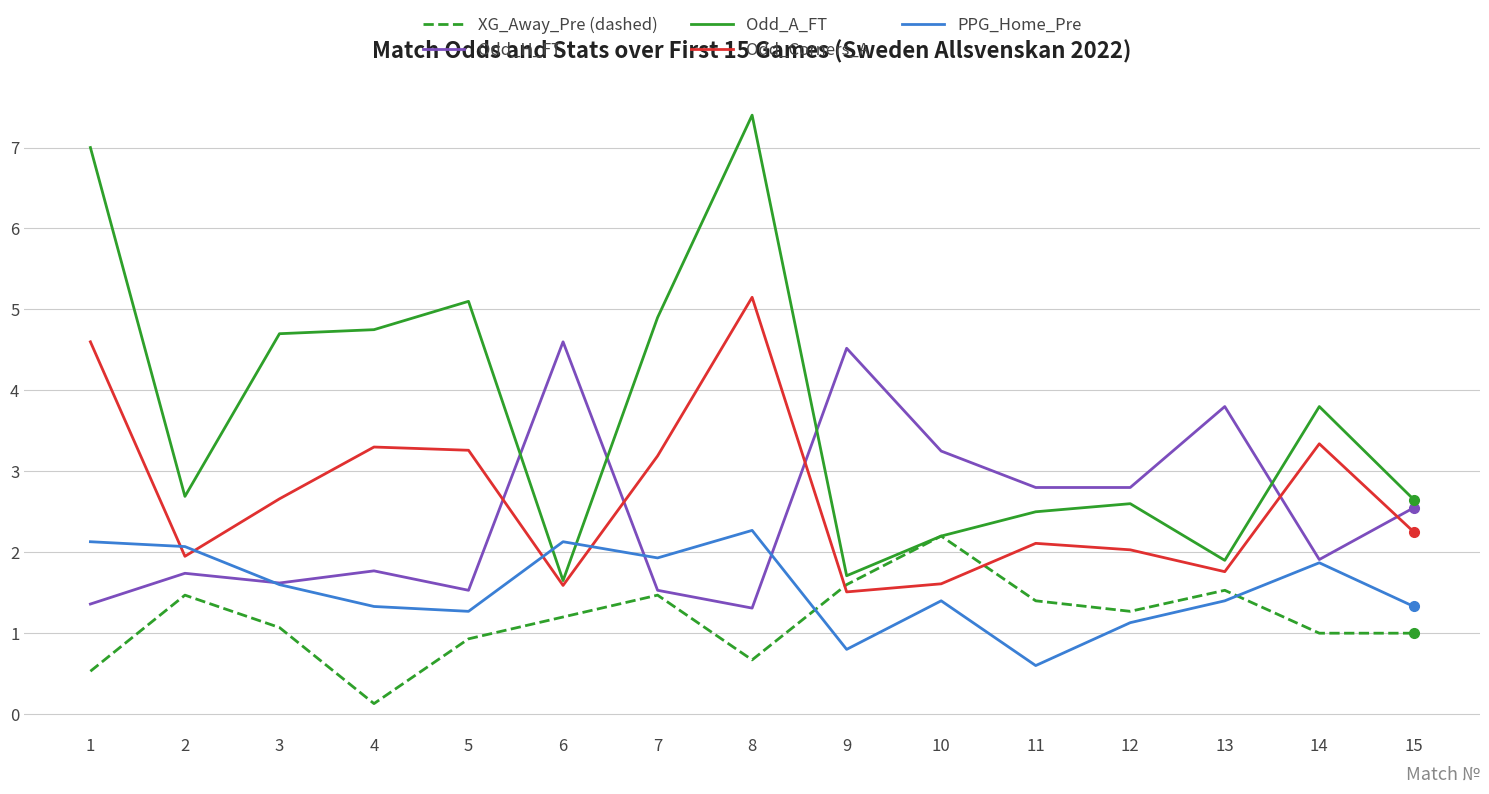

How many lines are shown in the chart?

5